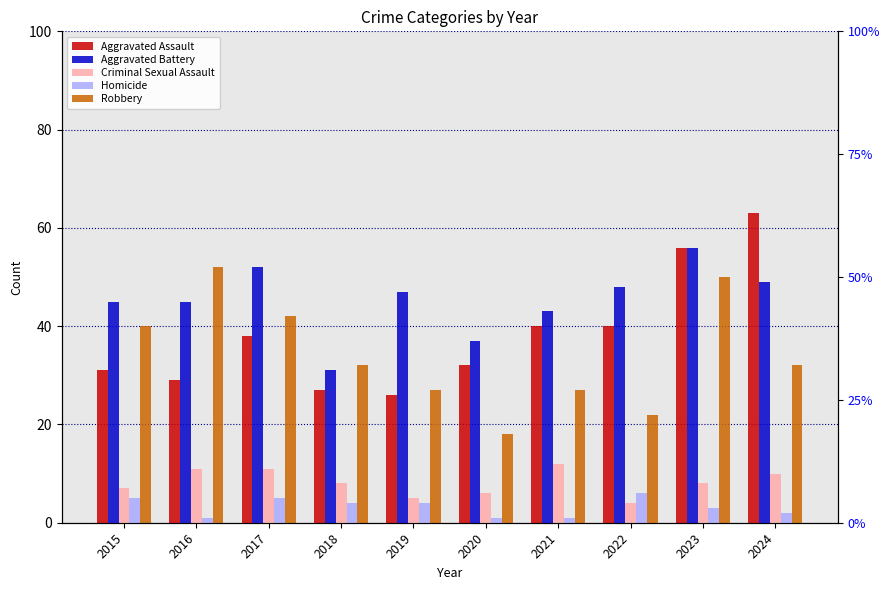

Which series has the largest range (max minus min)?

Aggravated Assault